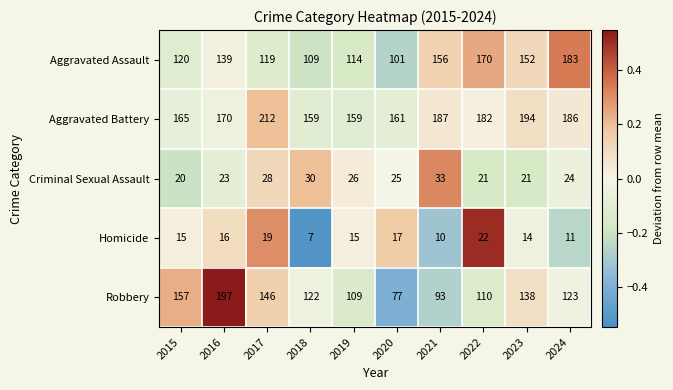

Read the Homicide value at 2024, to the nearest 10.

10